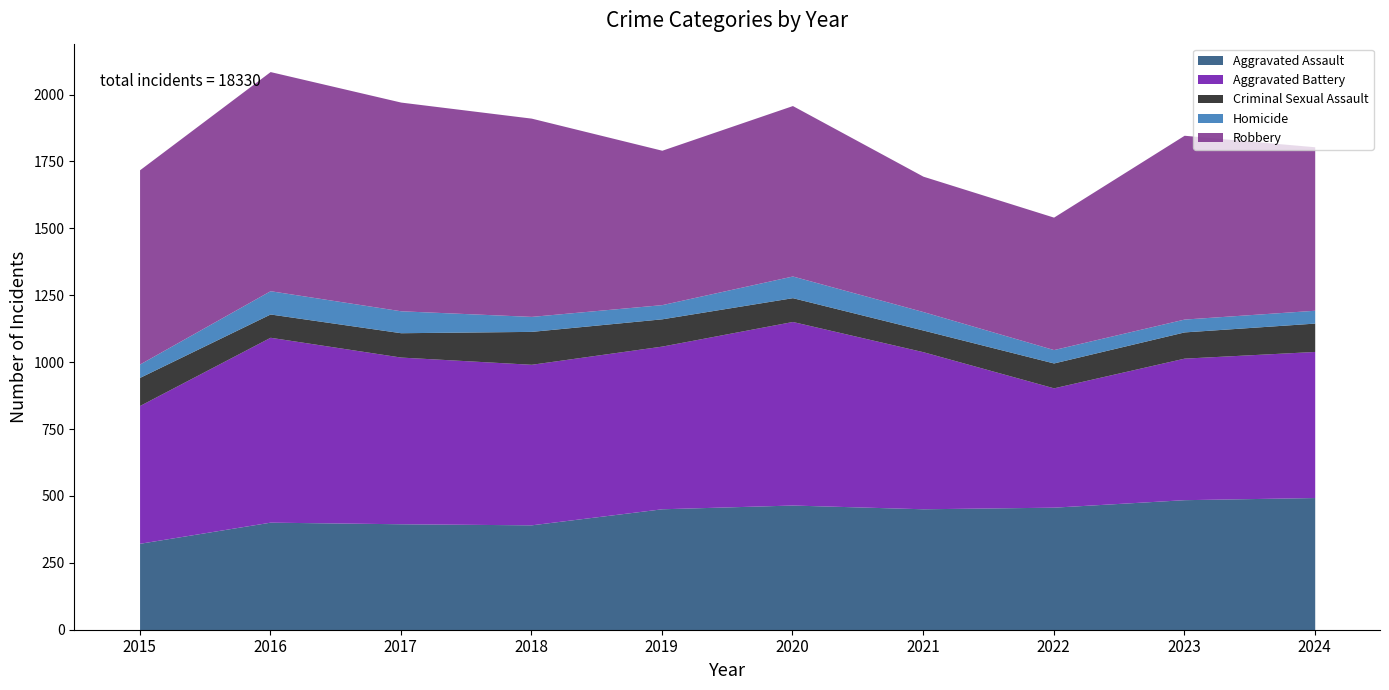

How many values in the Aggravated Assault series exceed 452?

4